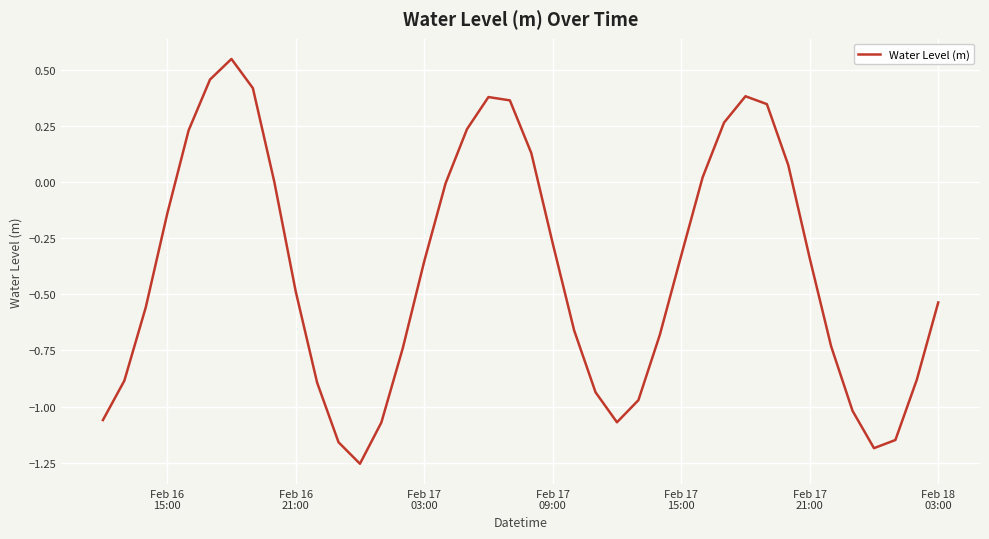

True or false: there are more than 0 points higher than both neighbors.

True